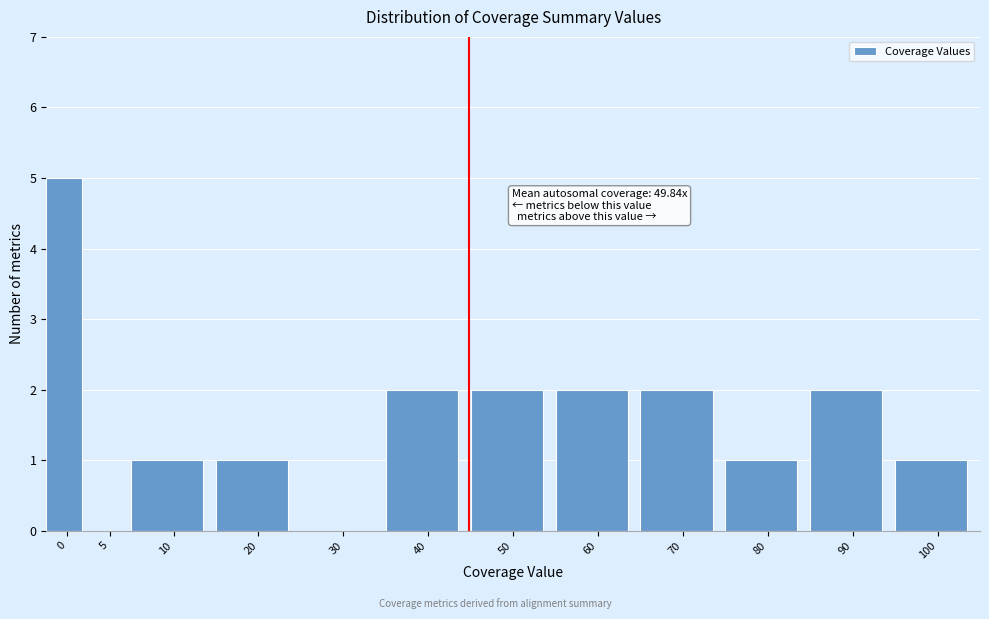

Reading right to left, list all the values displayed in this chart.

100=1	90=2	80=1	70=2	60=2	50=2	40=2	30=0	20=1	10=1	5=0	0=5